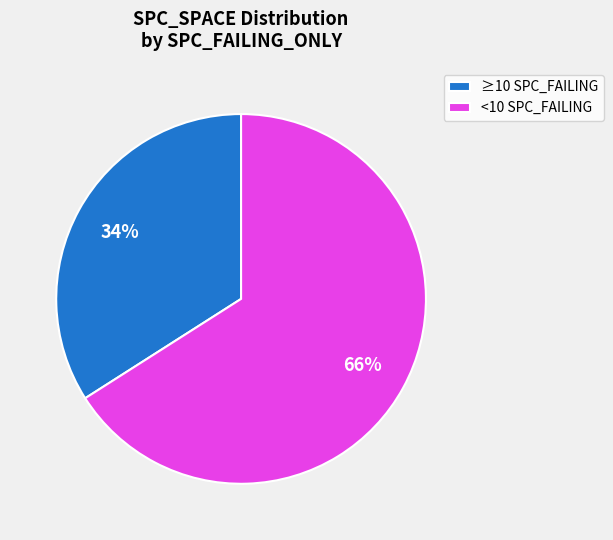

How many slices are in this pie chart?

2